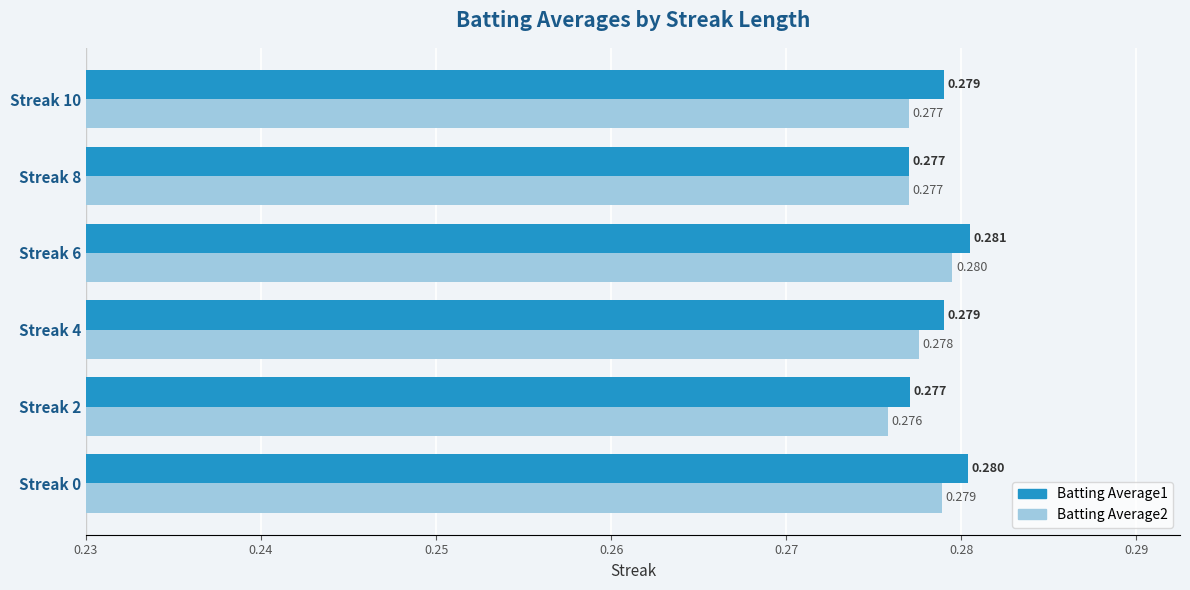

Reading left to right, extract all data points from this chart.

Batting Average1: 0.23=0.3	0.24=0.3	0.25=0.3	0.26=0.3	0.27=0.3	0.28=0.3
Batting Average2: 0.23=0.3	0.24=0.3	0.25=0.3	0.26=0.3	0.27=0.3	0.28=0.3